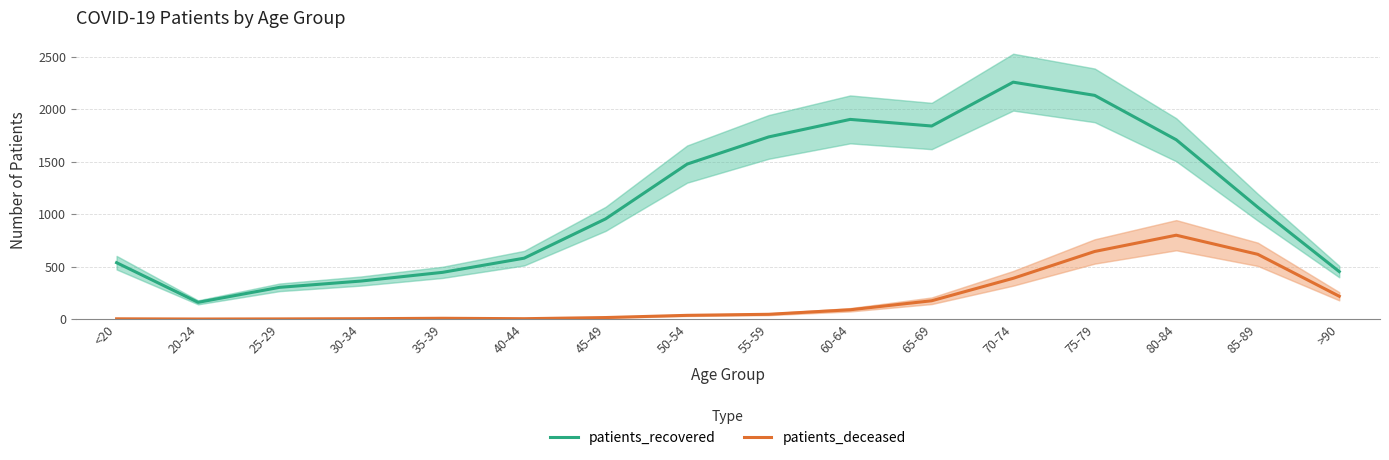

Between 45-49 and 65-69, which is larger?

65-69